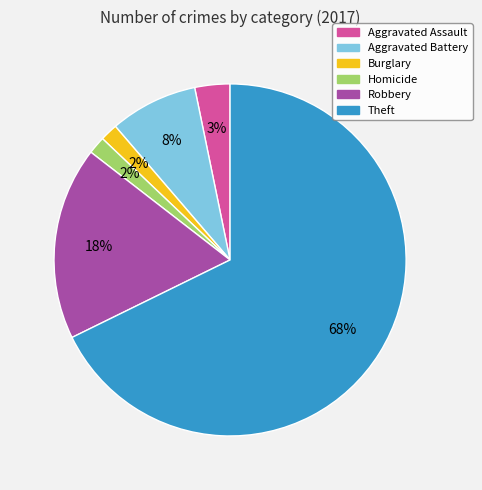

Is there any slice that represents more than half of the pie?

Yes